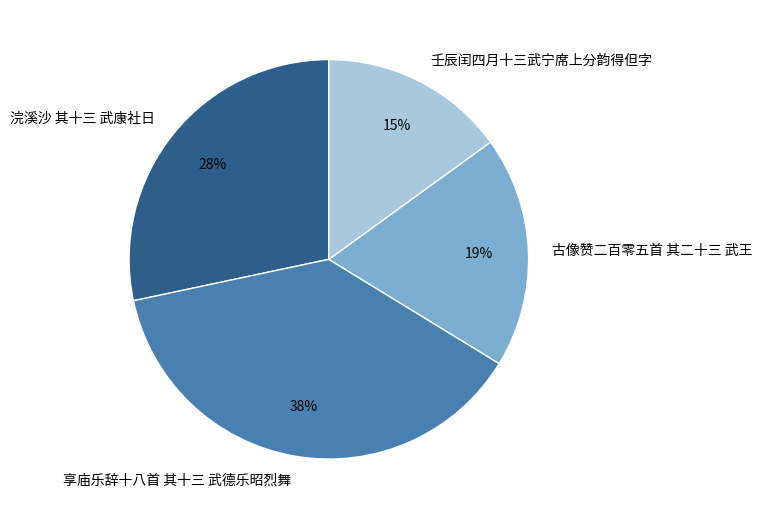

How many segments does this pie chart have?

4